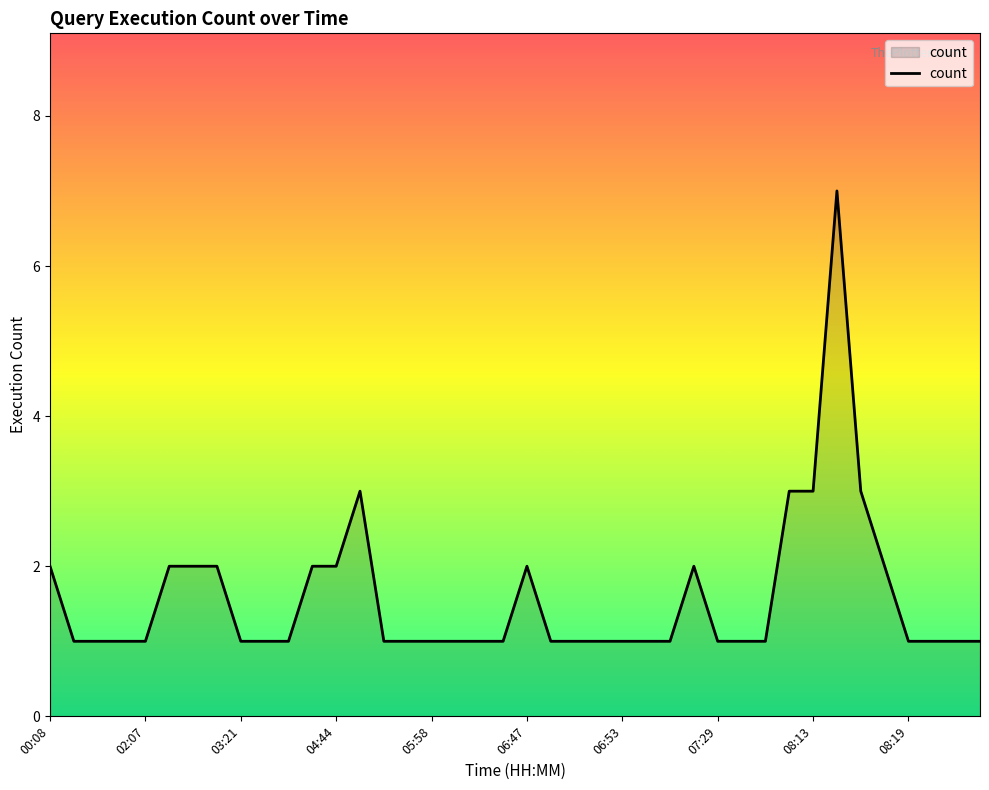

Count the number of data series in this chart.

1